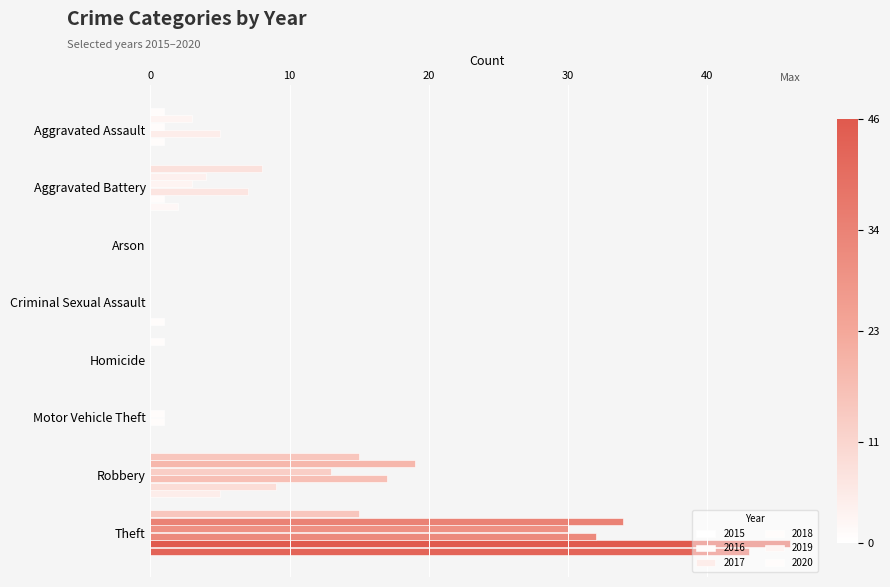

How many categories are shown in the chart?

8